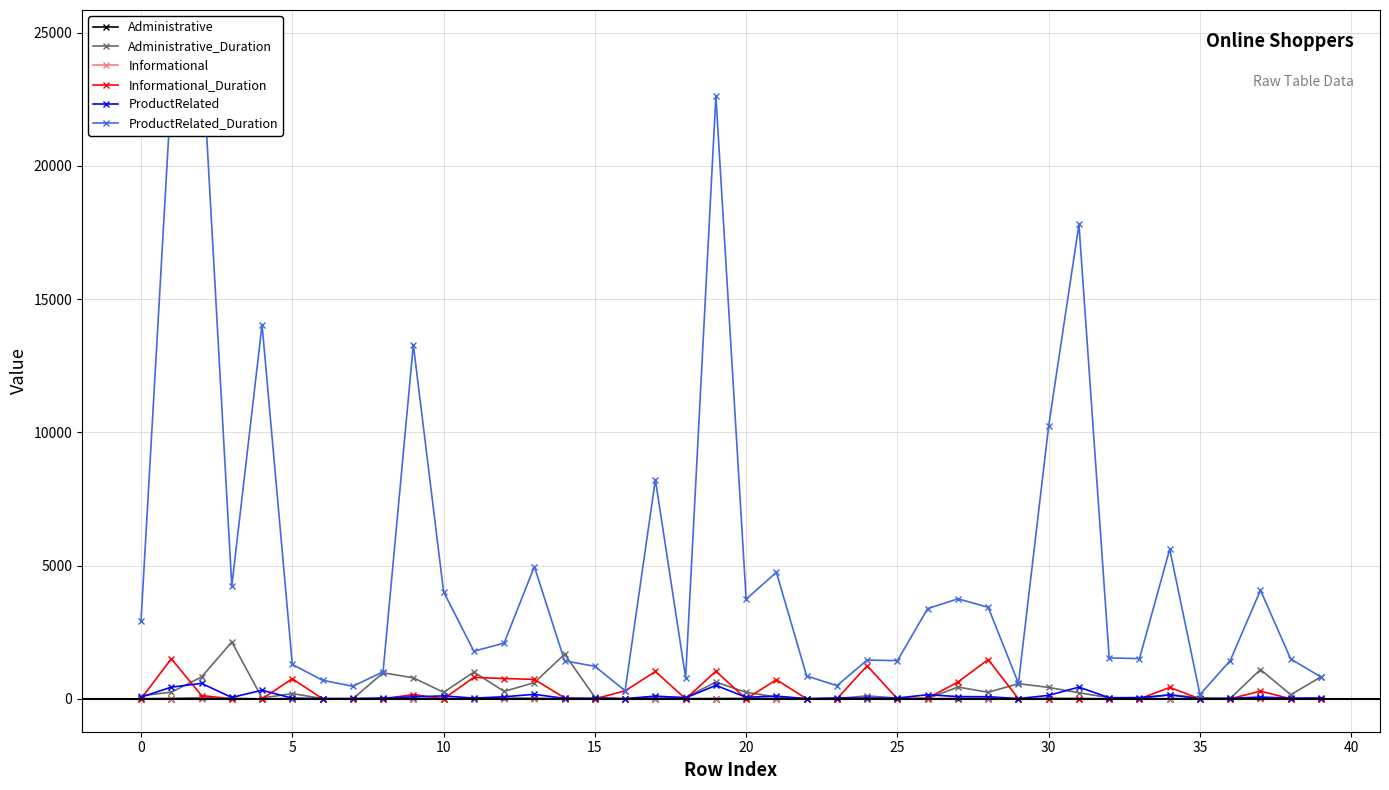

How many values in the Informational_Duration series exceed 1?

21